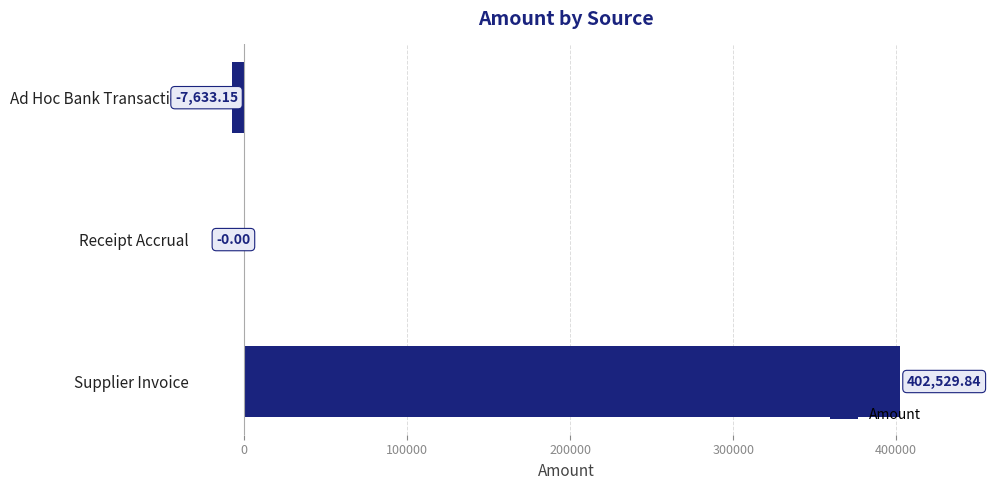

What is the sum of all values?

394896.7